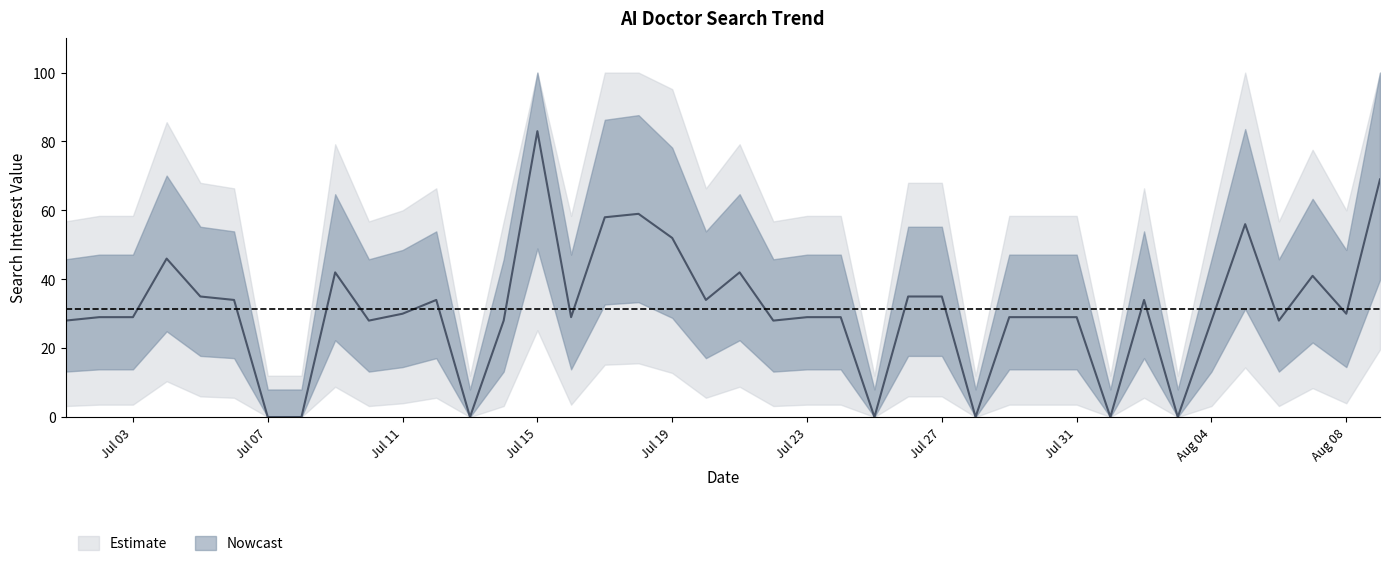

Reading right to left, what are all the values shown in this chart?

69	30	41	28	56	28	0	34	0	29	29	29	0	35	35	0	29	29	28	42	34	52	59	58	29	83	28	0	34	30	28	42	0	0	34	35	46	29	29	28